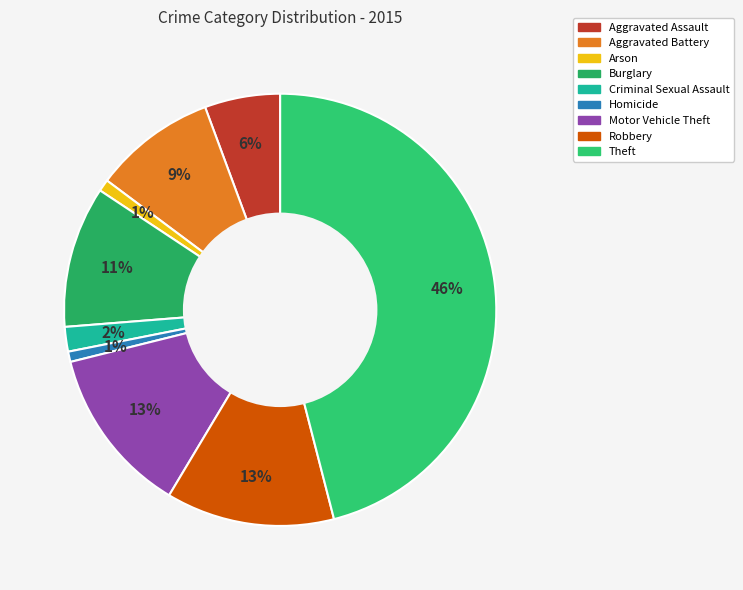

Is Aggravated Assault the majority of the pie?

No